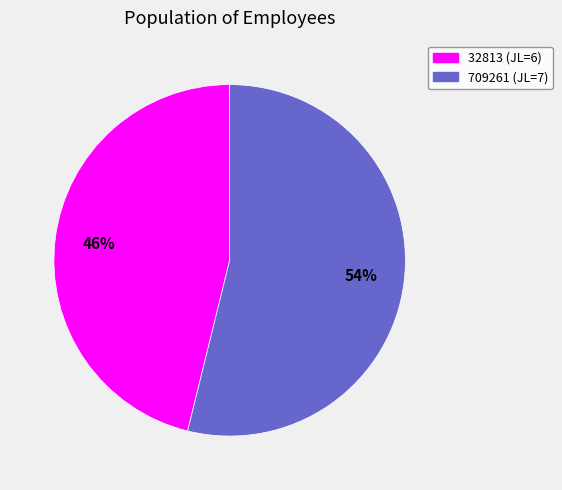

The 709261 slice represents 63% of the pie. True or false?

False